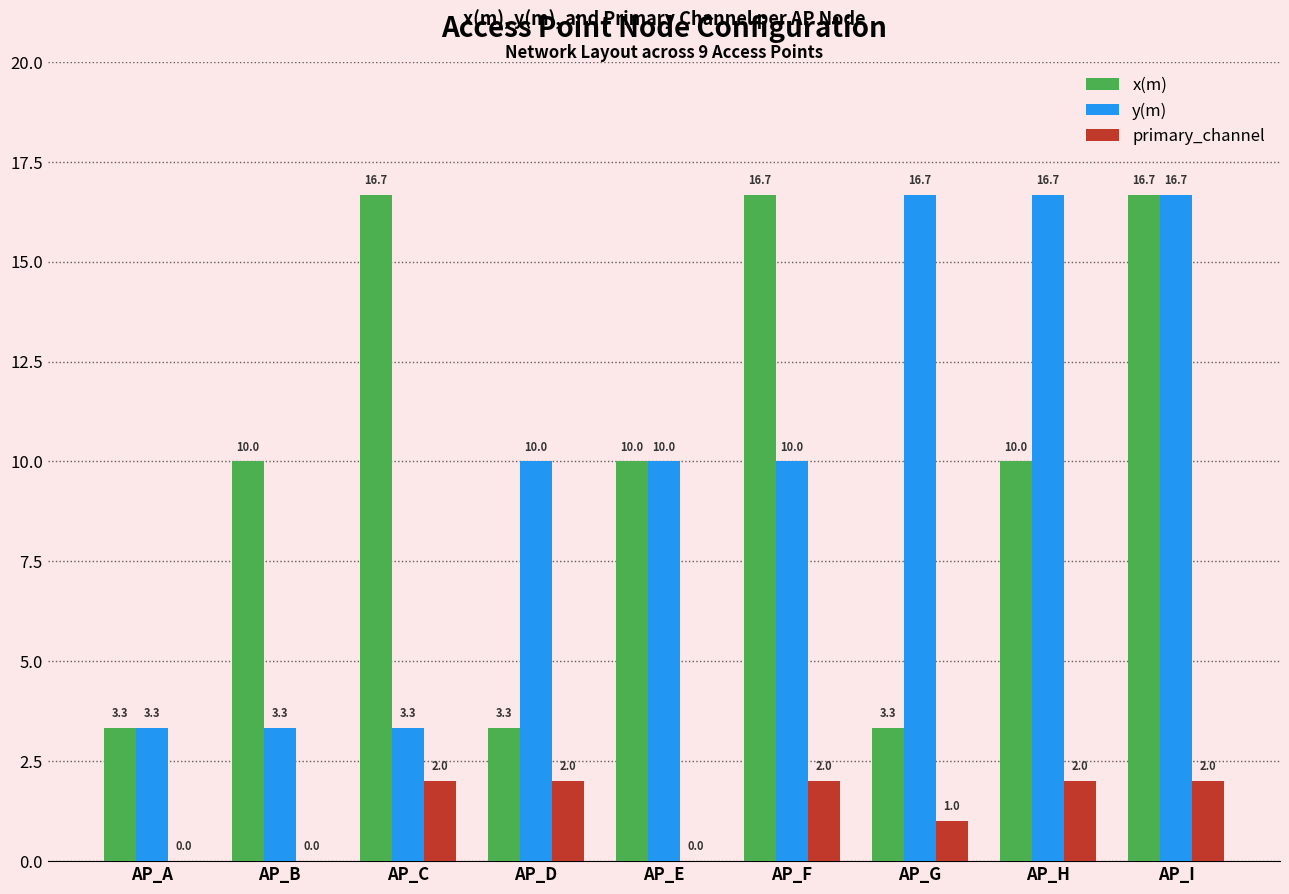

What is the maximum value shown in the chart?

16.7